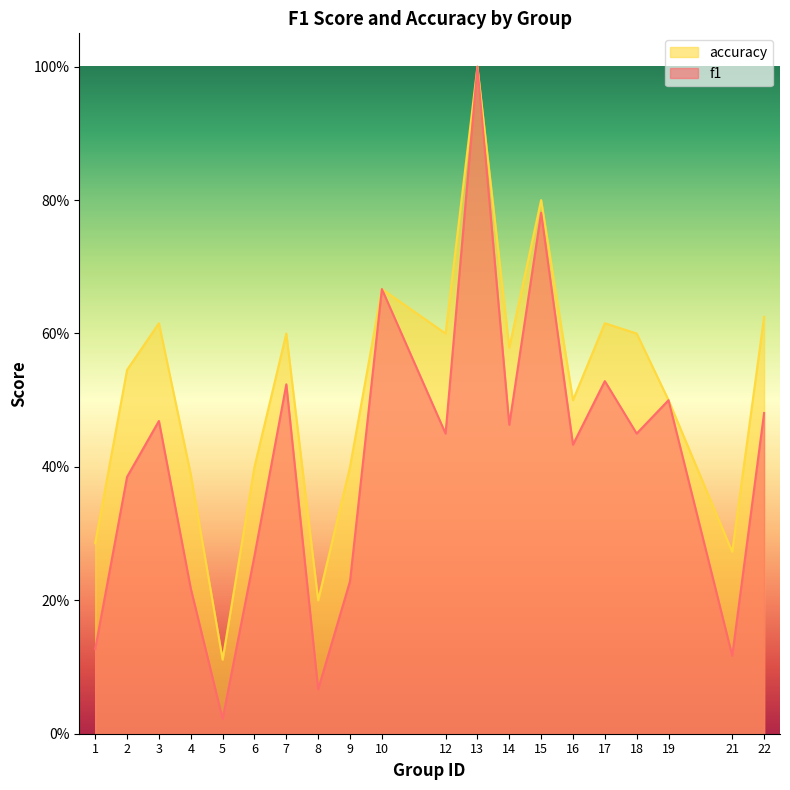

Reading left to right, list all the values displayed in this chart.

f1: 0.1	0.4	0.5	0.2	0.0	0.3	0.5	0.1	0.2	0.7	0.5	1.0	0.5	0.8	0.4	0.5	0.5	0.5	0.1	0.5
accuracy: 0.3	0.5	0.6	0.4	0.1	0.4	0.6	0.2	0.4	0.7	0.6	1.0	0.6	0.8	0.5	0.6	0.6	0.5	0.3	0.6